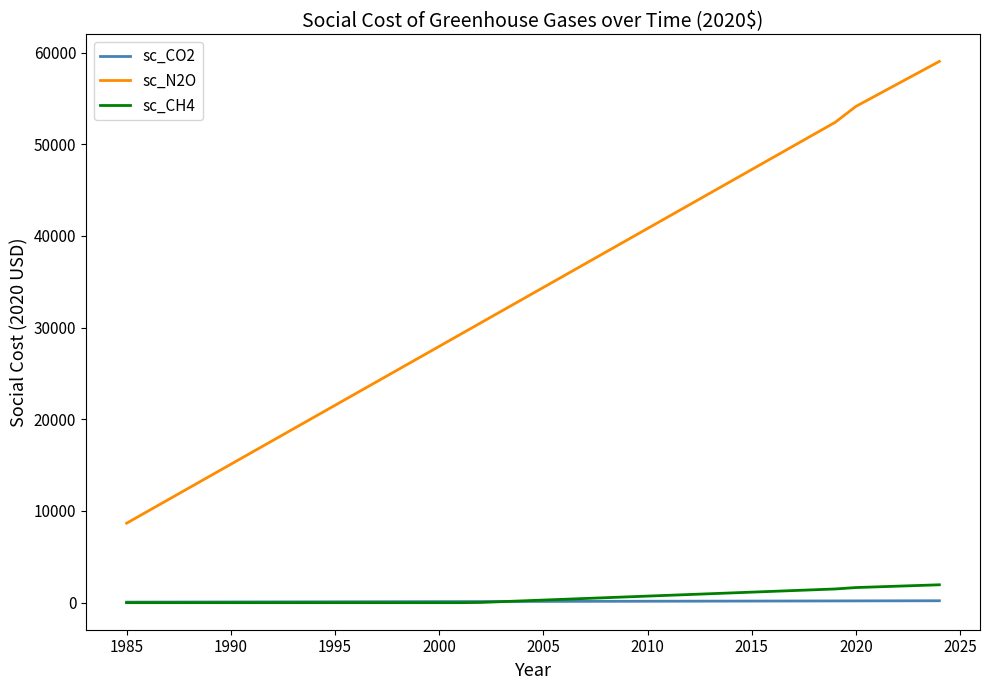

Which series has the largest range (max minus min)?

sc_N2O